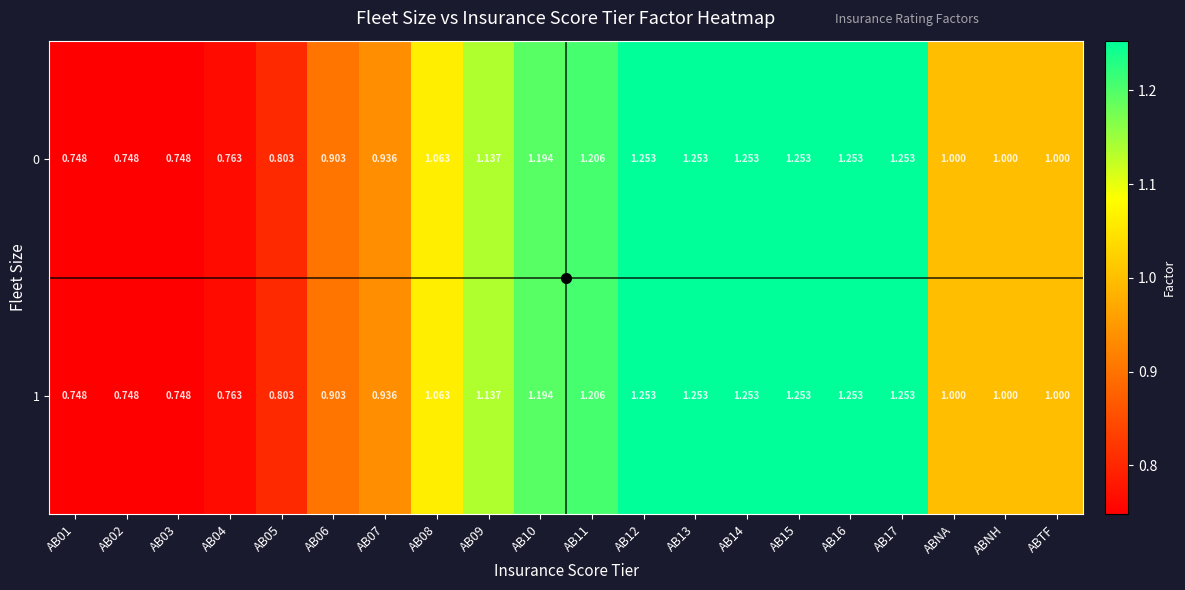

Is the value of 0 at AB10 greater than the value of 1 at ABNA?

Yes